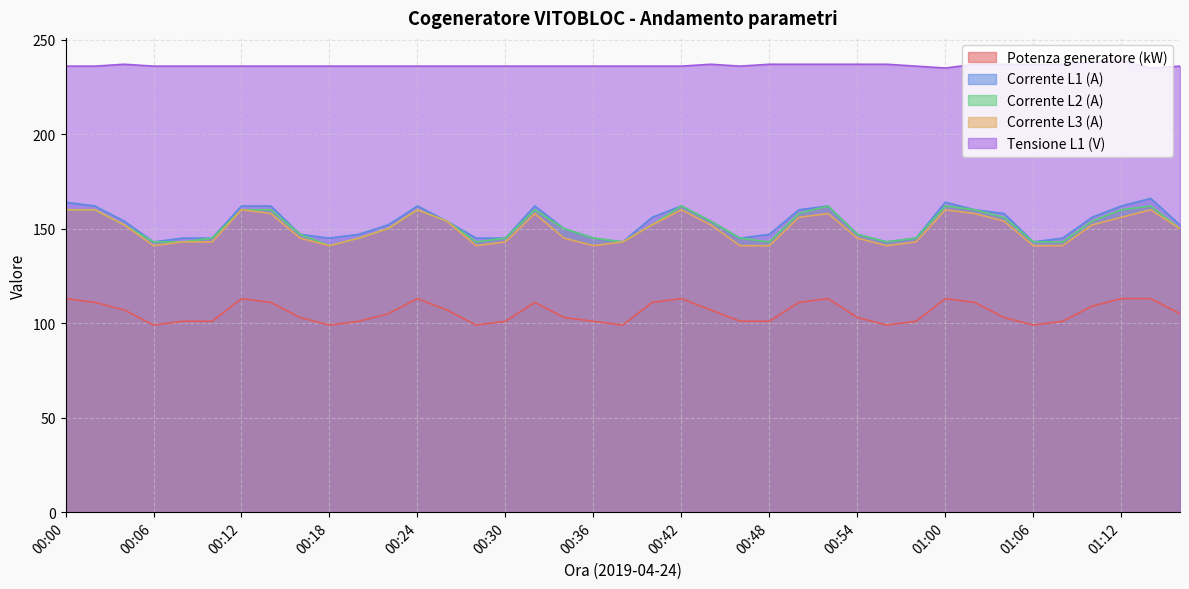

List the series in order of their peak value, lowest first.

Potenza generatore (kW), Corrente L3 (A), Corrente L2 (A), Corrente L1 (A), Tensione L1 (V)